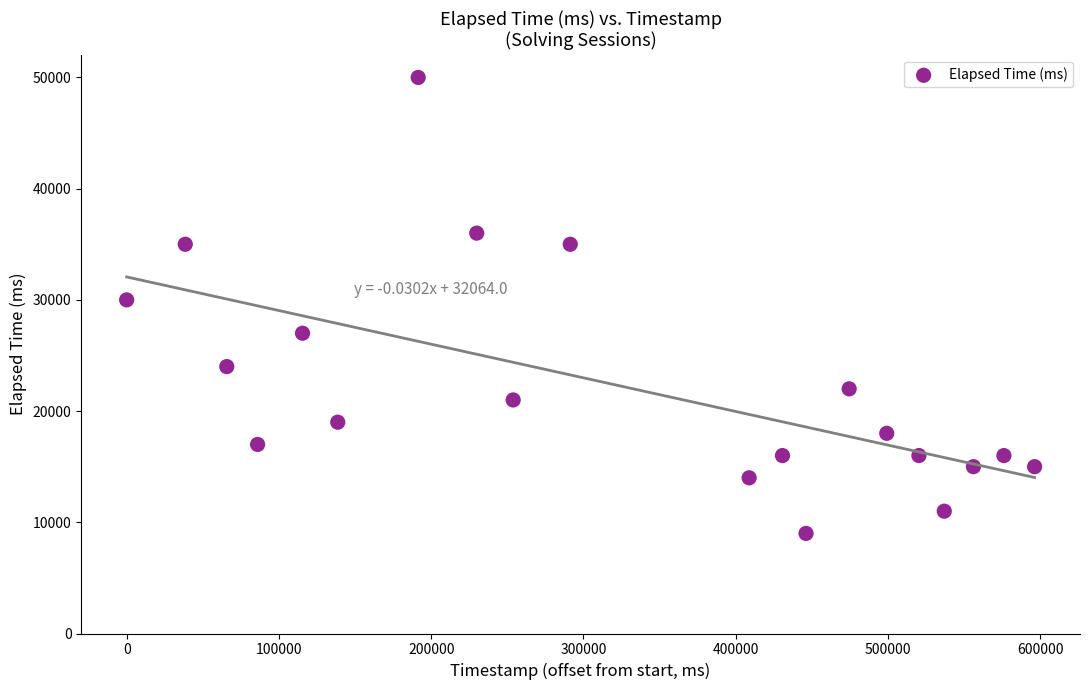

What is the range of X values (max minus min)?

596268